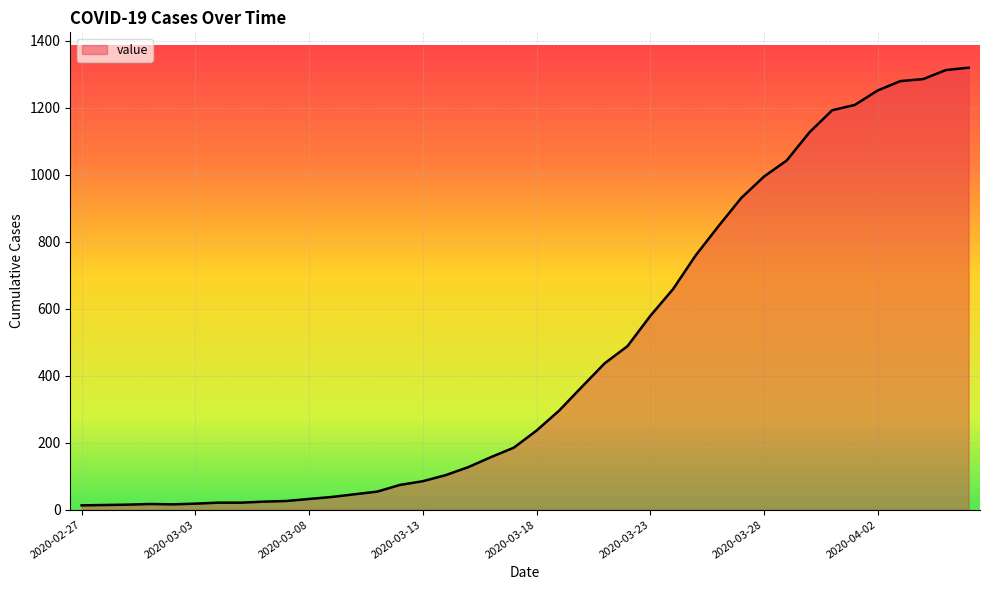

What is the maximum value shown in the chart?

1319